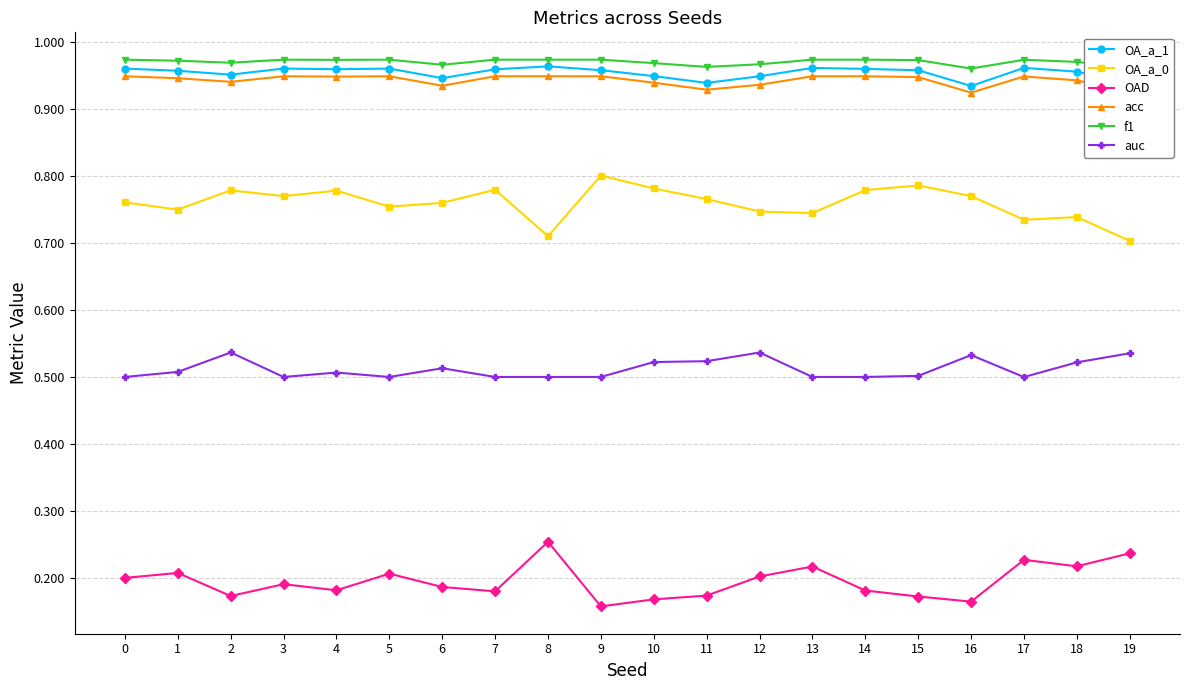

What is the total value across all series at 17?

4.3